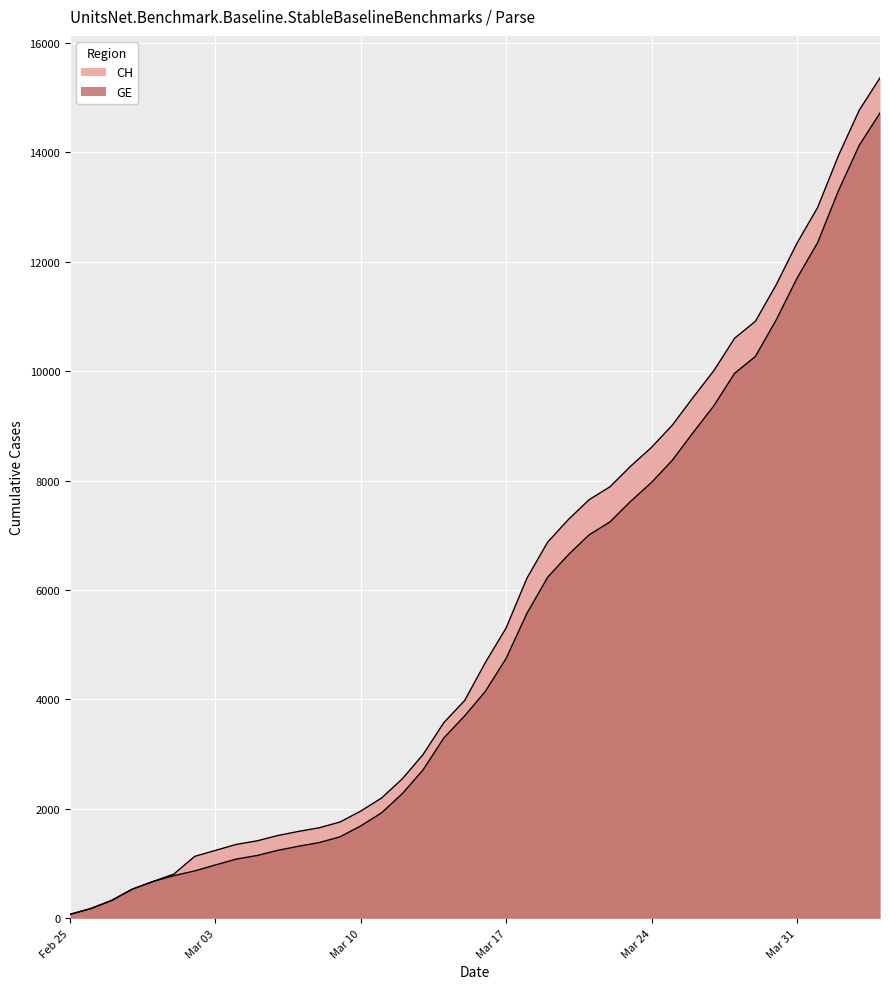

Rank the series by their average value, from lowest to highest.

GE, CH